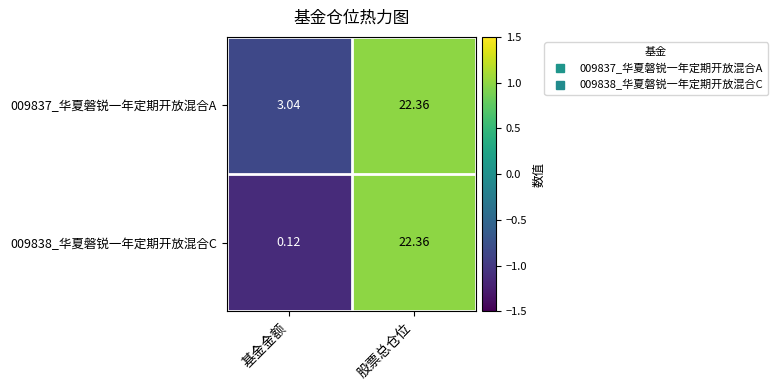

At which category is the sum across all series the highest?

股票总仓位